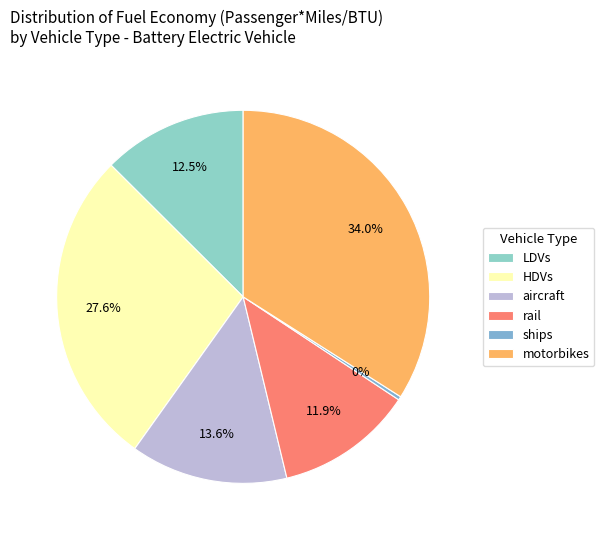

Which category has the biggest portion of the pie?

motorbikes